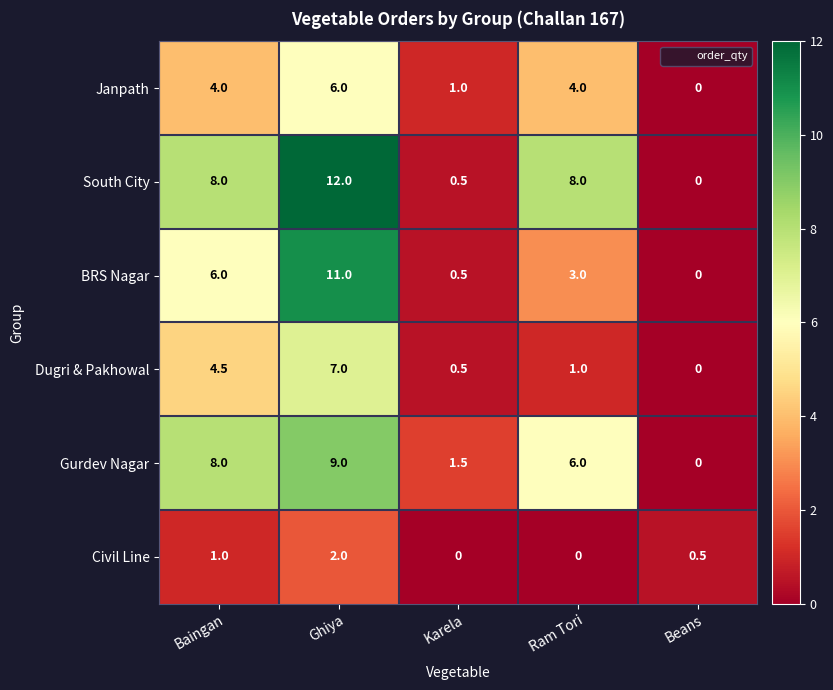

What is the maximum value for Janpath?

6.0